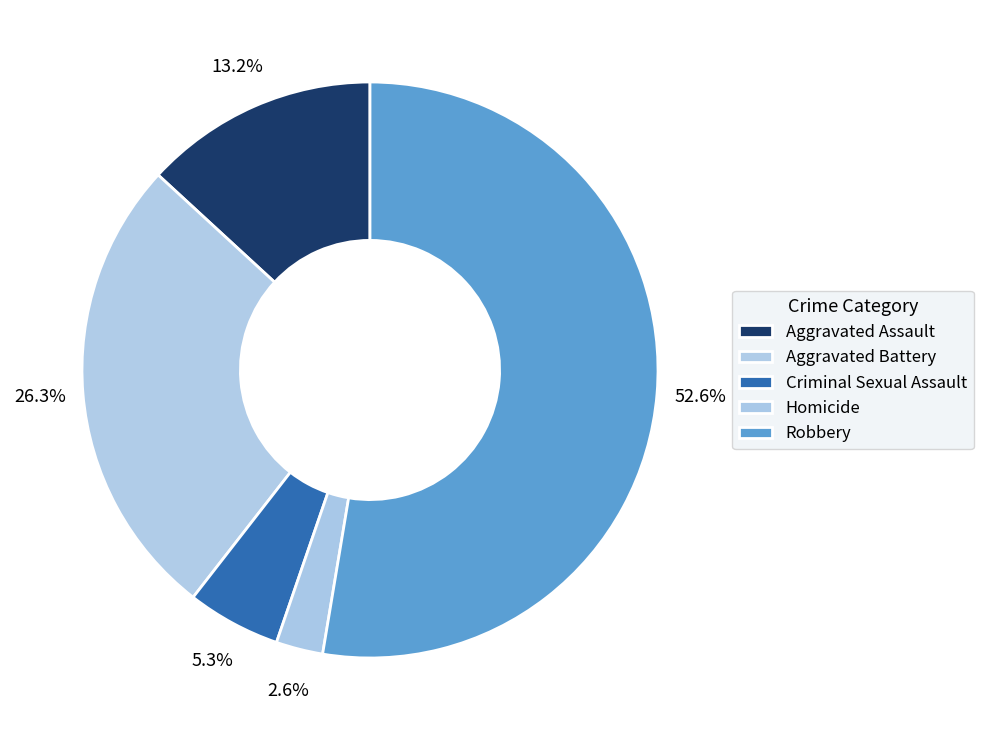

The Aggravated Assault slice represents 7% of the pie. True or false?

False